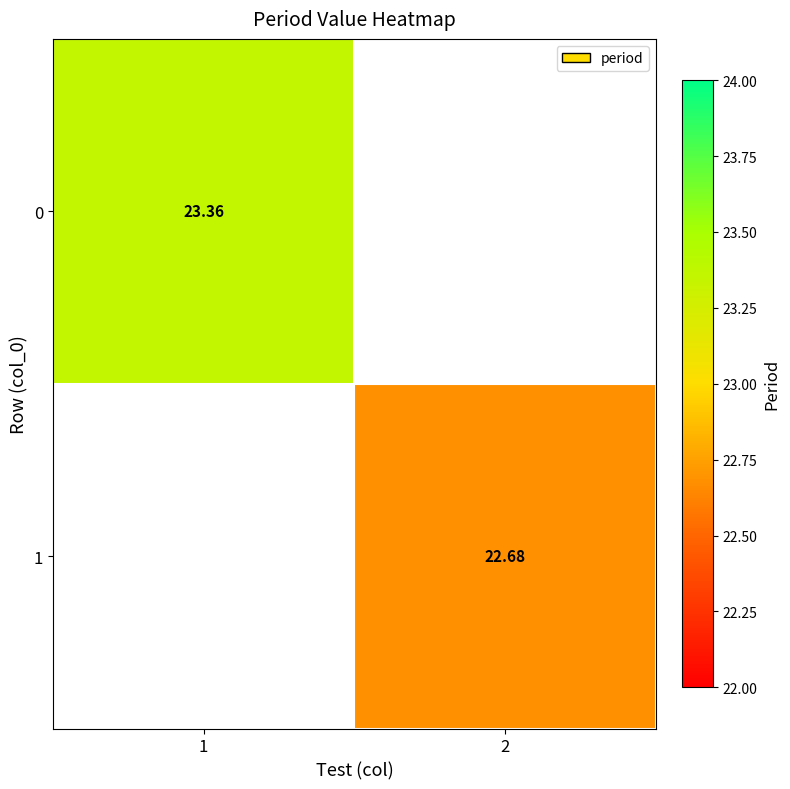

List the labels in order of 1 value, largest first.

1, 2